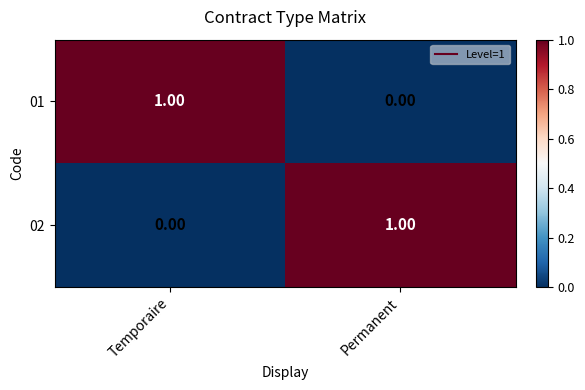

At which label does 01 reach its peak?

Temporaire